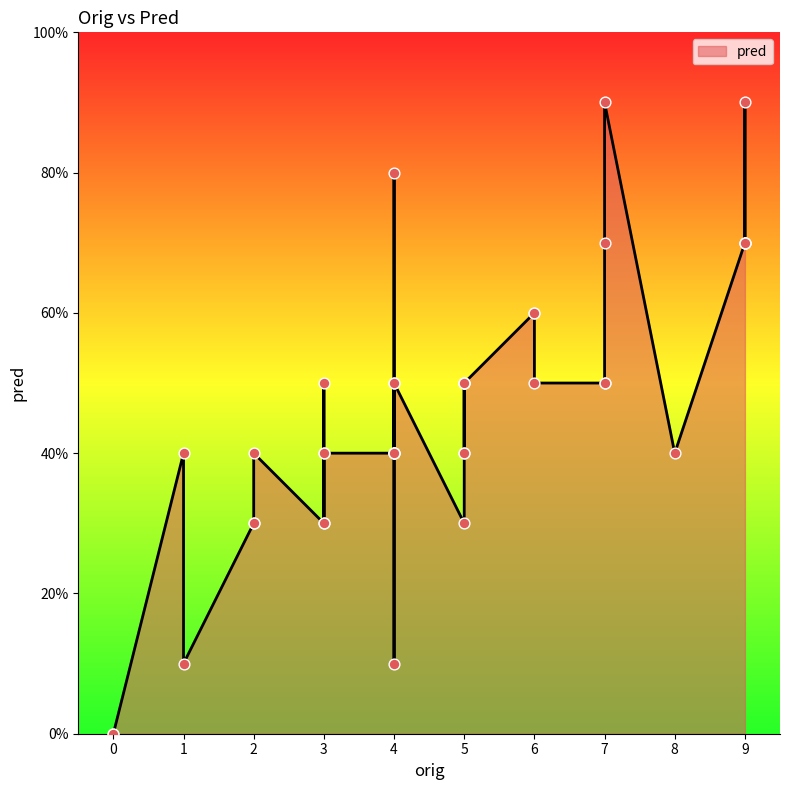

Approximately how many times larger is the value at 9 compared to 2?

3.0